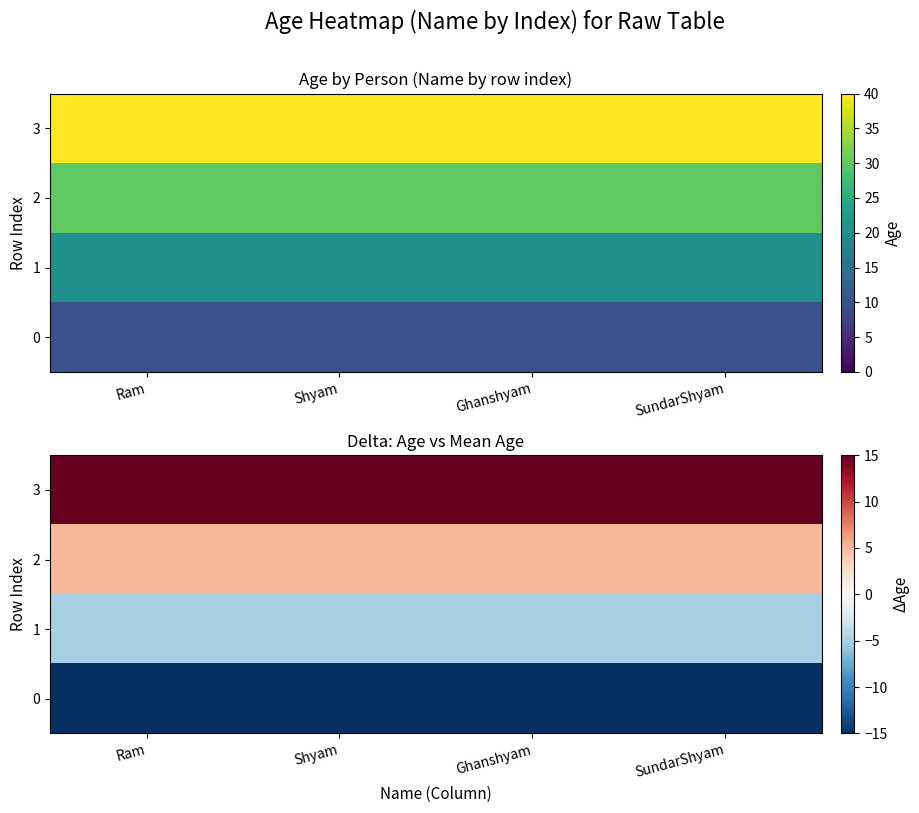

The value of 0 at Shyam is -9. True or false?

False